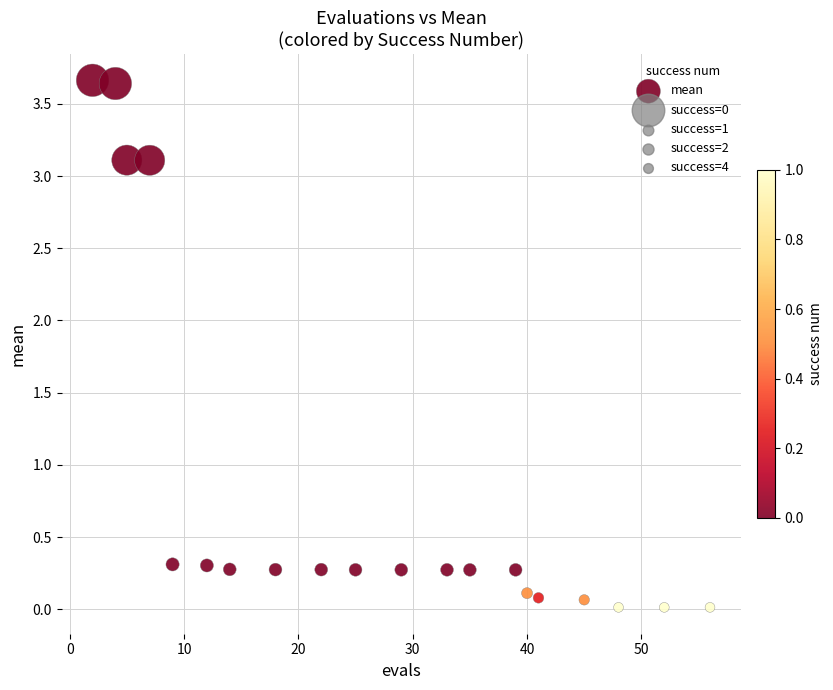

What is the range of Y values (max minus min)?

3.7